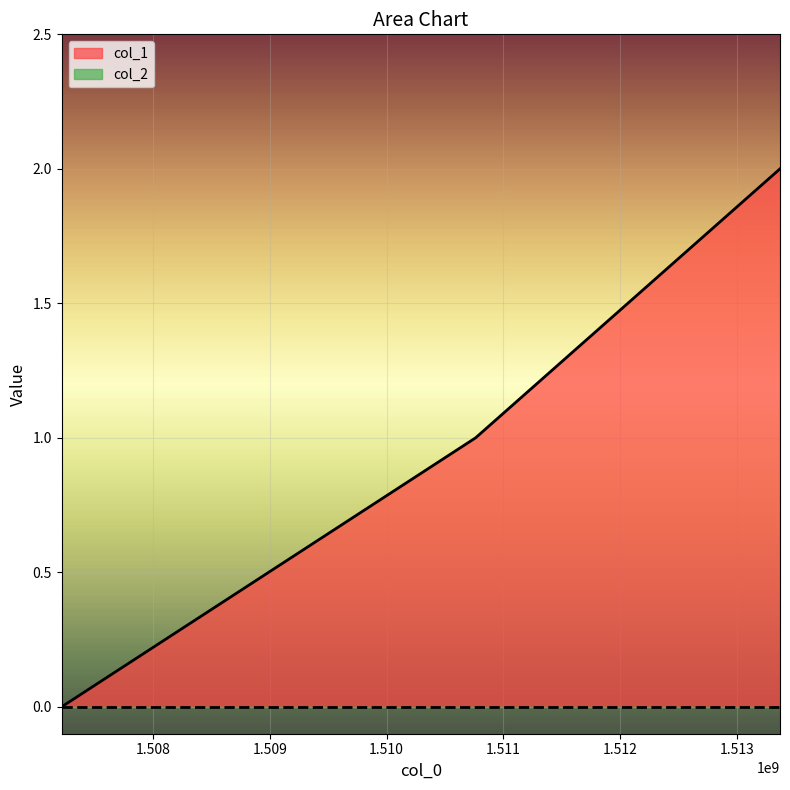

The chart shows a value of 1 at 1510762695. True or false?

True